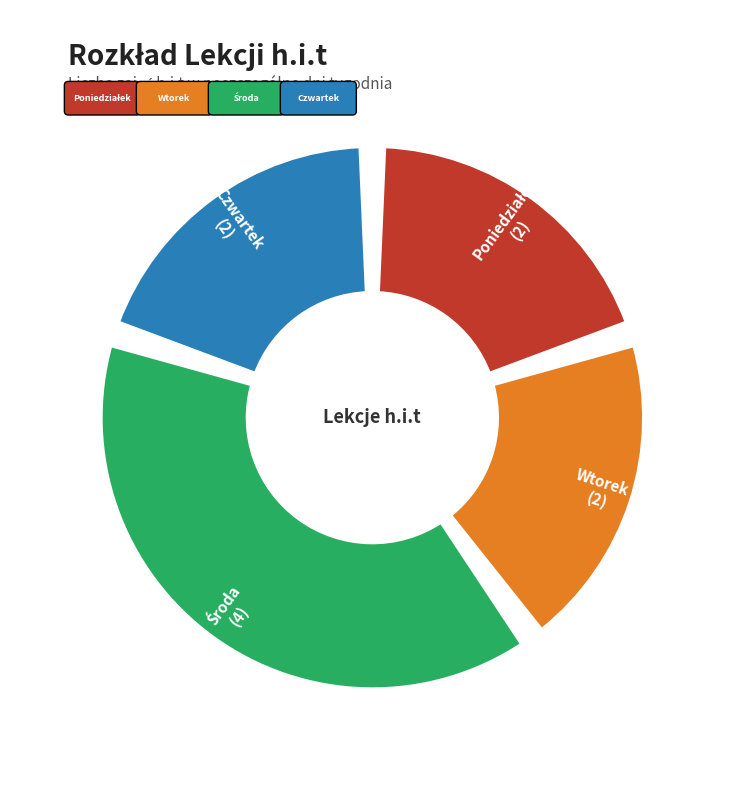

Combined, what portion of the pie is Poniedziałek and Piątek?

20.0%